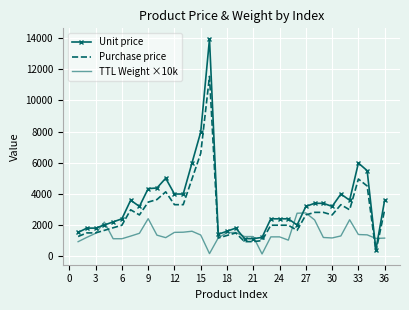

List the series in order of their peak value, highest first.

Unit price, Purchase price, TTL Weight ×10k